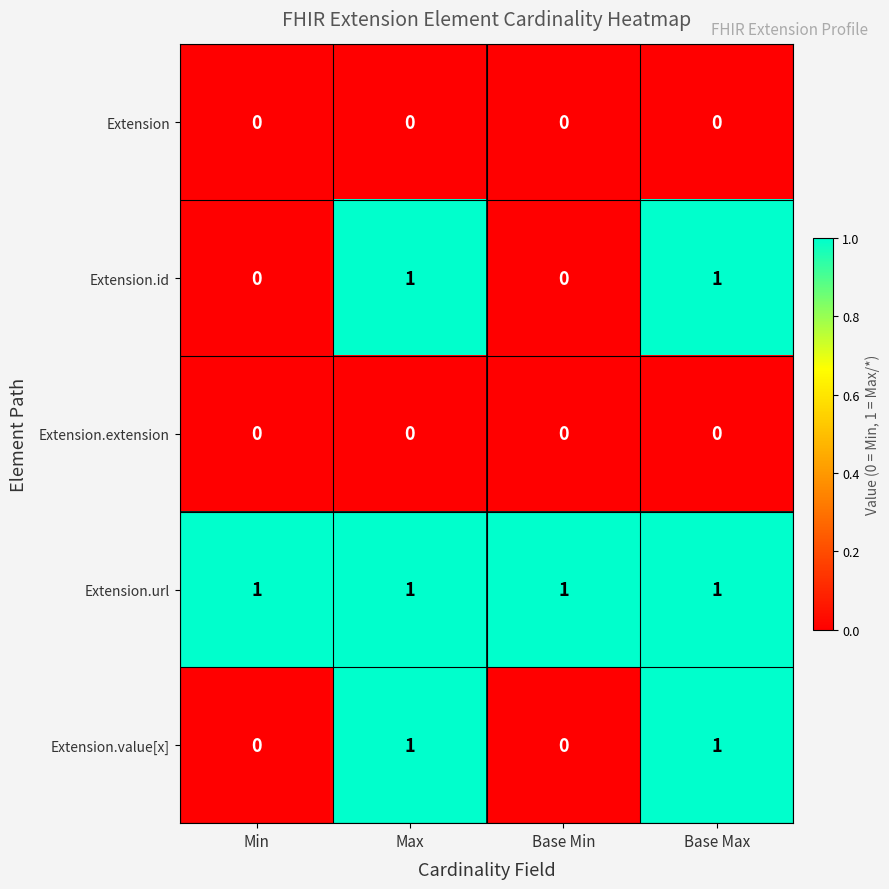

At how many categories does at least one series exceed 0?

4